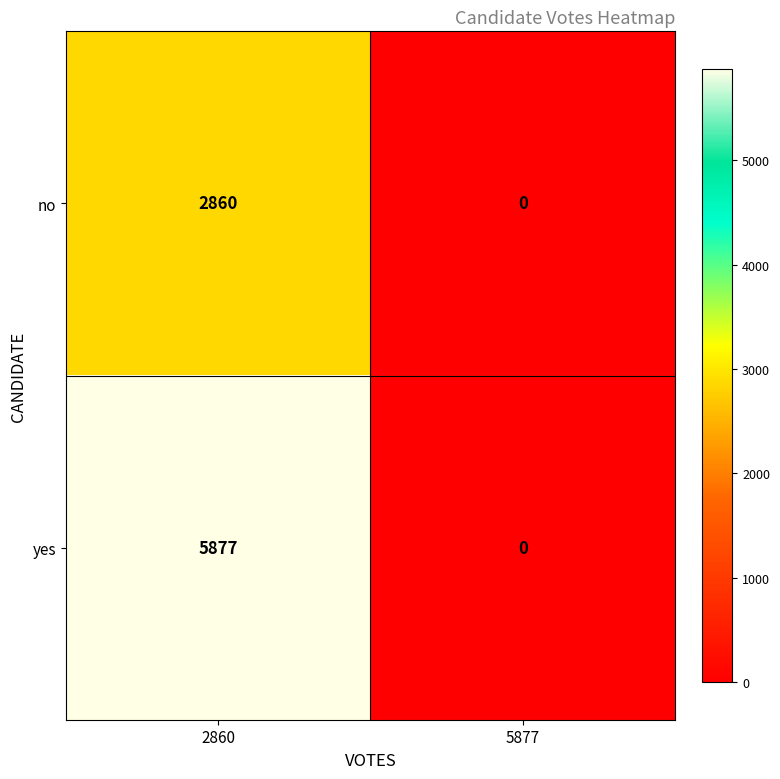

List the series in order of their overall mean, lowest first.

no, yes